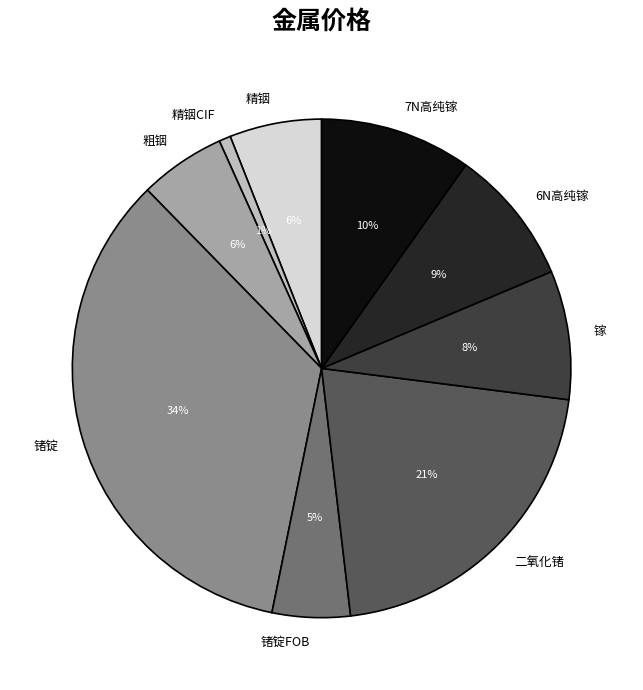

How many slices are in this pie chart?

9